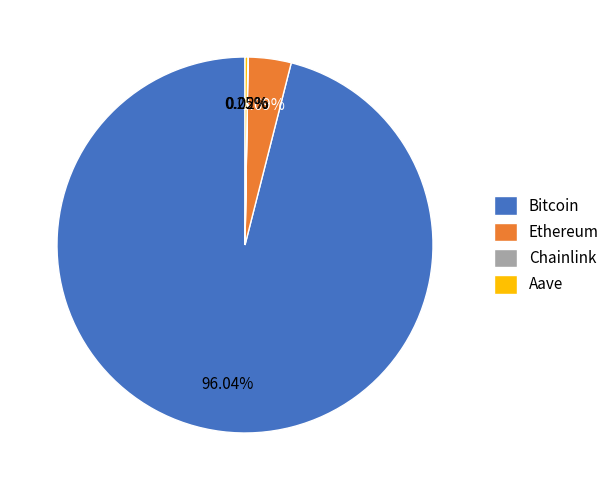

To the nearest percent, what is the average slice percentage?

25%